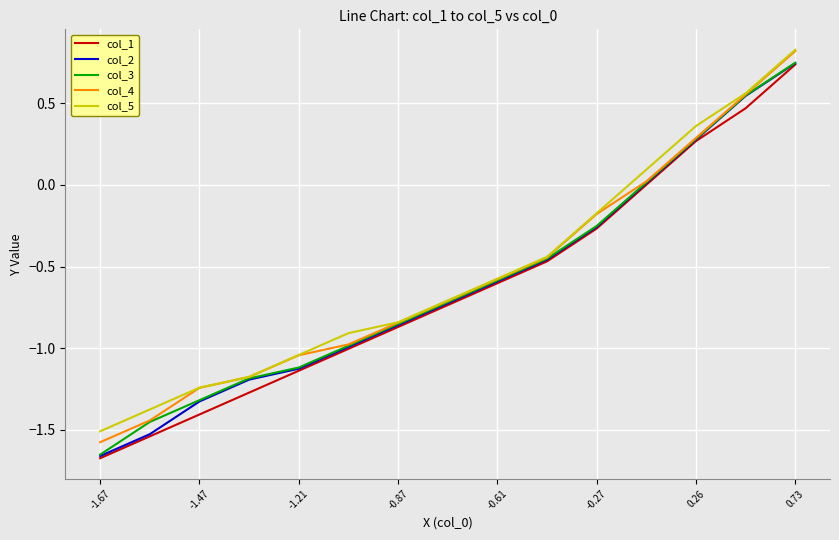

Is it true that col_1 equals -0.2 at -0.61?

False